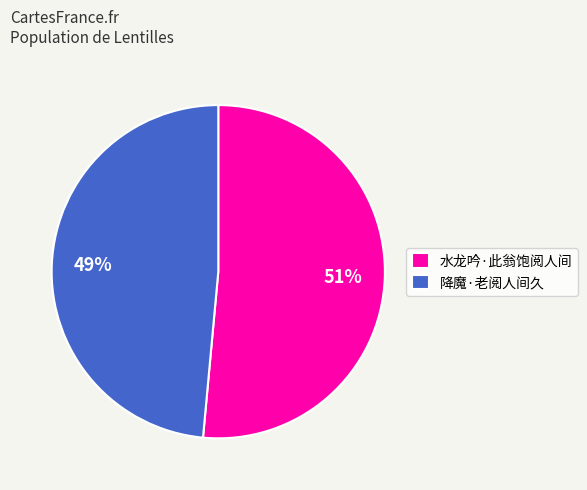

Combined, do 水龙吟·此翁饱阅人间 and 降魔·老阅人间久 account for over 50%?

Yes